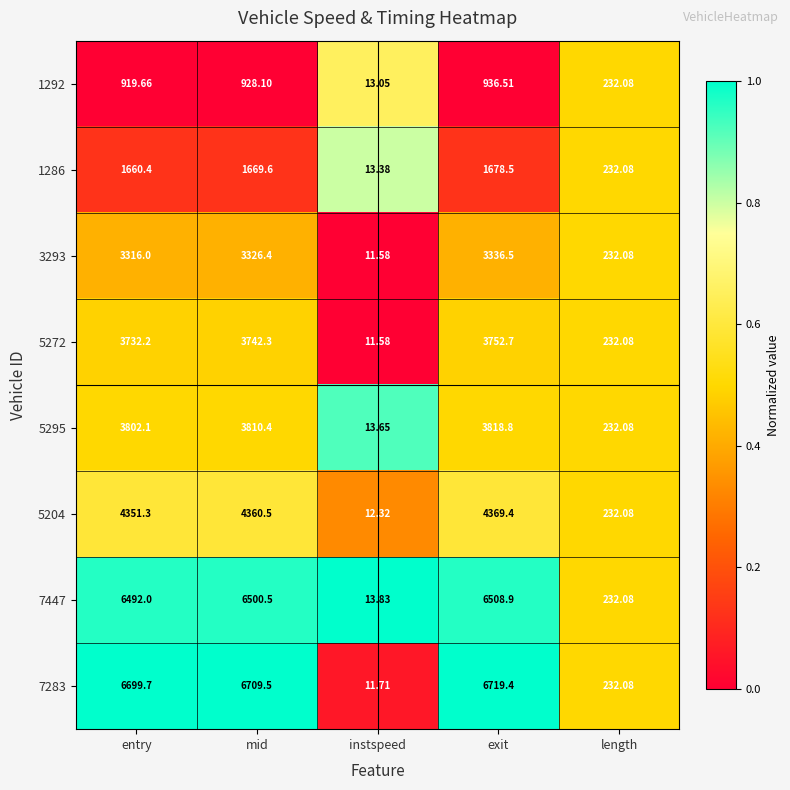

How many categories are shown in the chart?

5